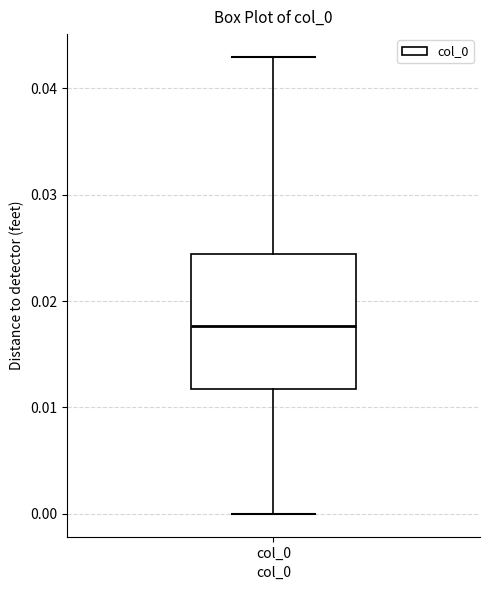

Where does the upper whisker of the box for col_0 end on the y-axis? The values are not printed on the chart, so give them approximately, as read against the axis.

0.043